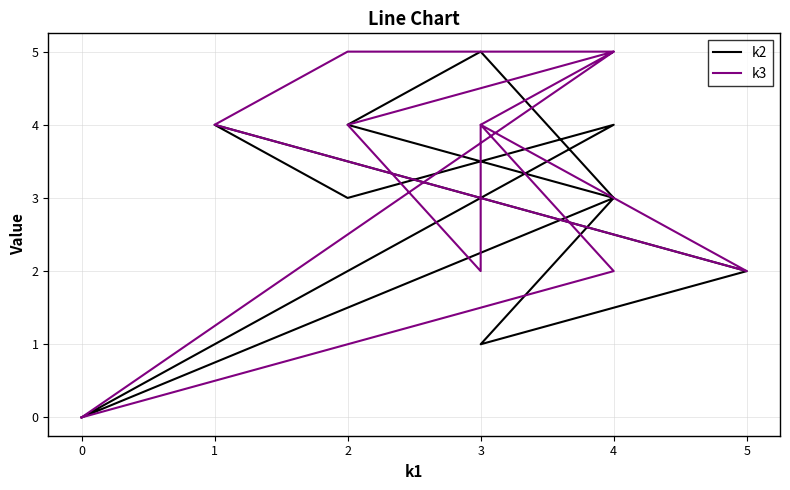

What are all the series names shown in the legend?

k2, k3